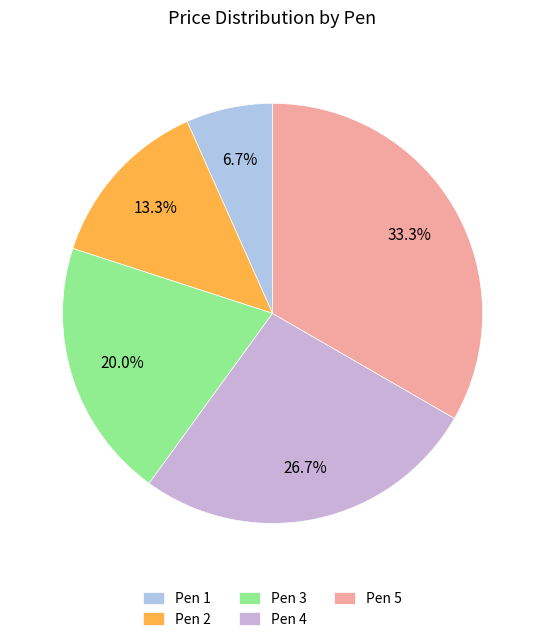

Combined, what portion of the pie is Pen 3 and Pen 4?

46.7%